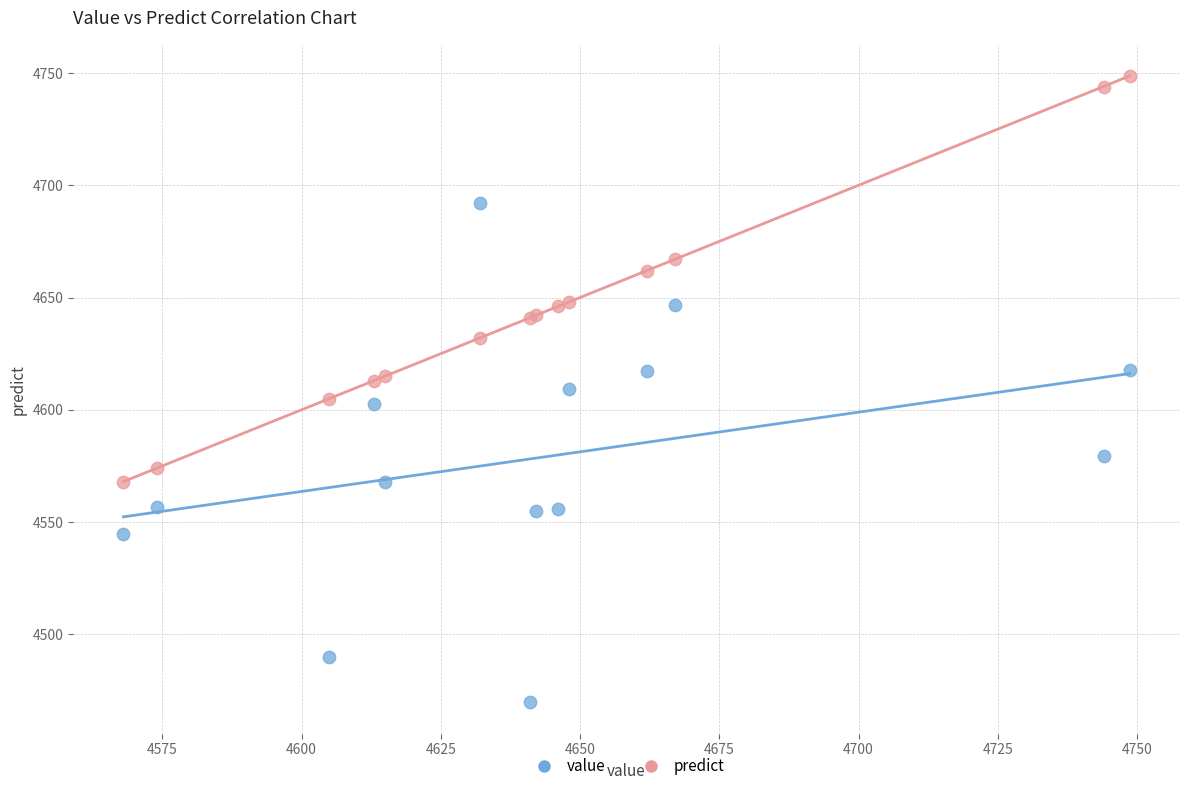

Which series contains the highest Y value?

predict